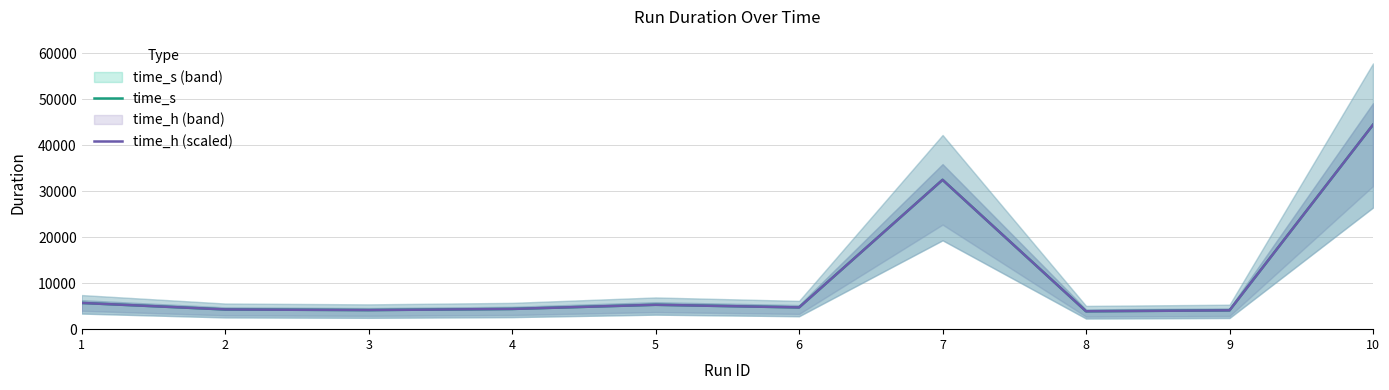

How many interior local valleys does the time_h (scaled) series have?

3